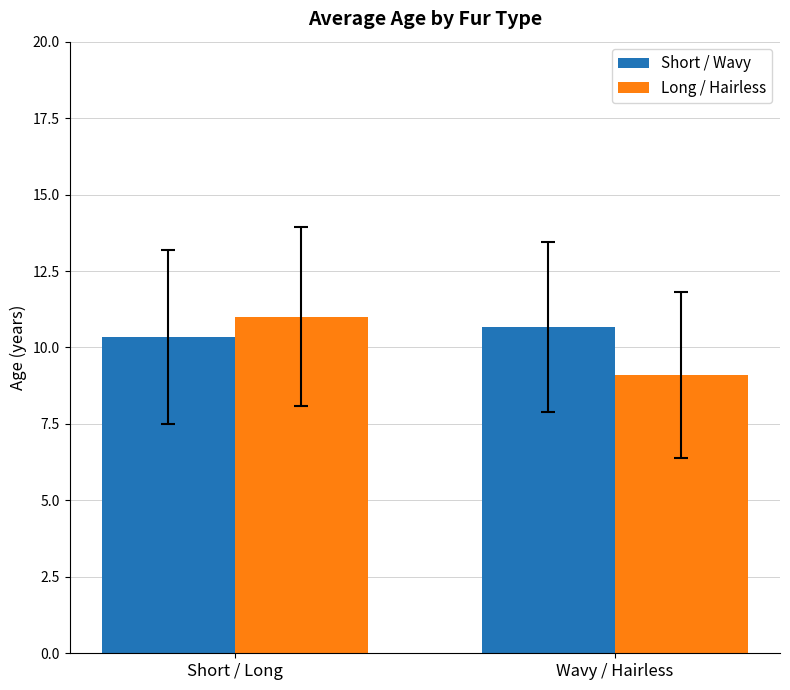

What are all the series names shown in the legend?

Short / Wavy, Long / Hairless